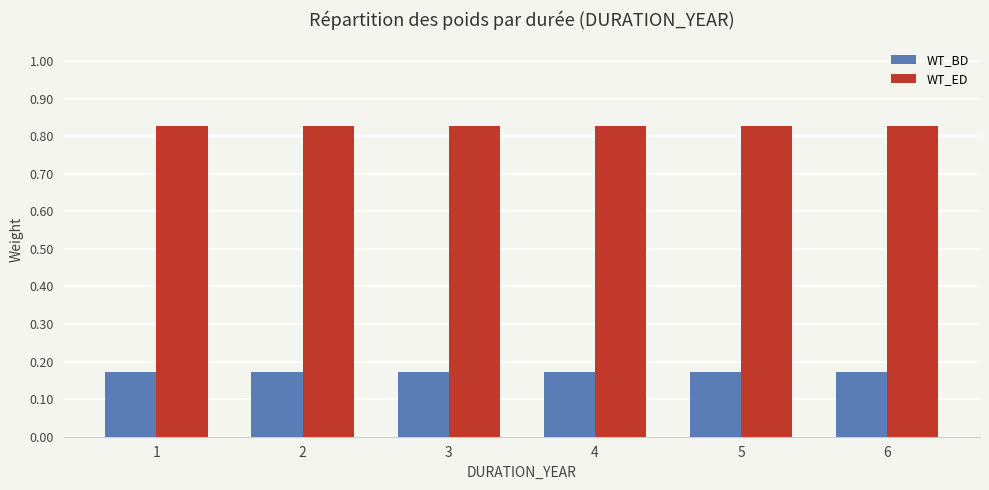

Is the value of WT_ED at 4 greater than the value of WT_BD at 4?

Yes